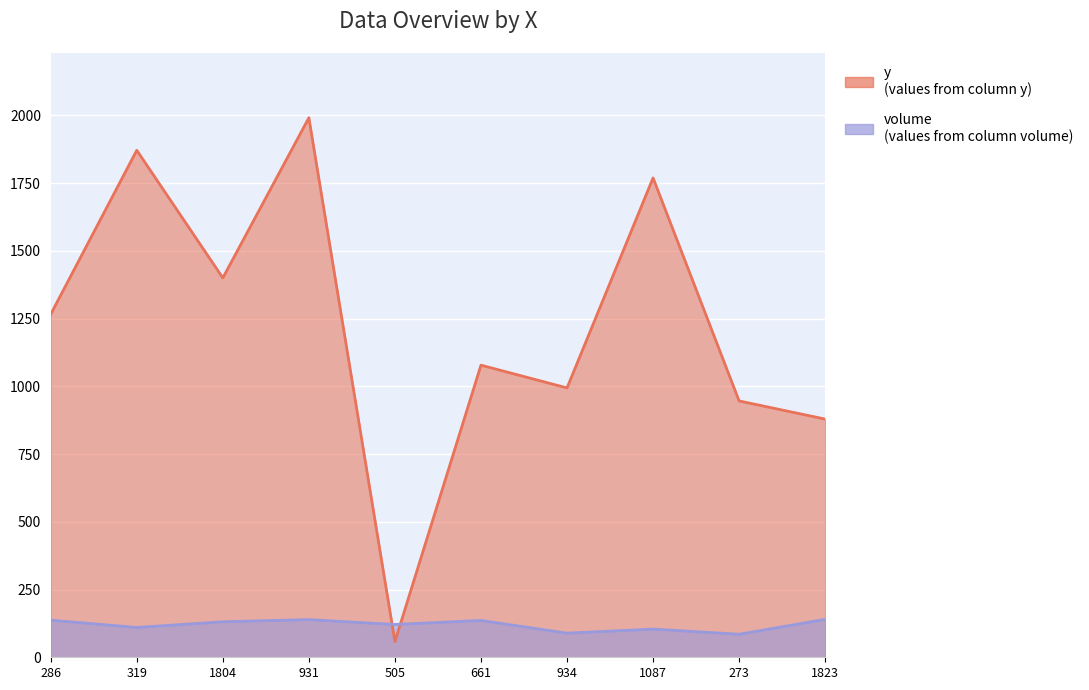

Reading left to right, transcribe all the data shown in this chart.

y: 286=1266	319=1871	1804=1400	931=1991	505=58	661=1078	934=994	1087=1769	273=946	1823=879
volume: 286=137	319=110	1804=131	931=139	505=121	661=136	934=89	1087=104	273=85	1823=140